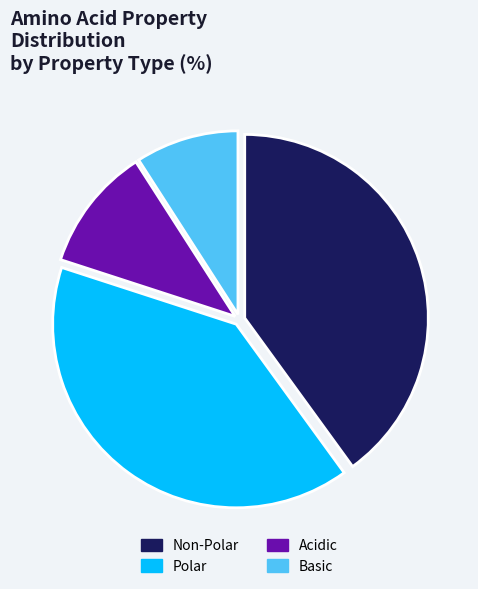

Does Polar represent more than half of the total?

No